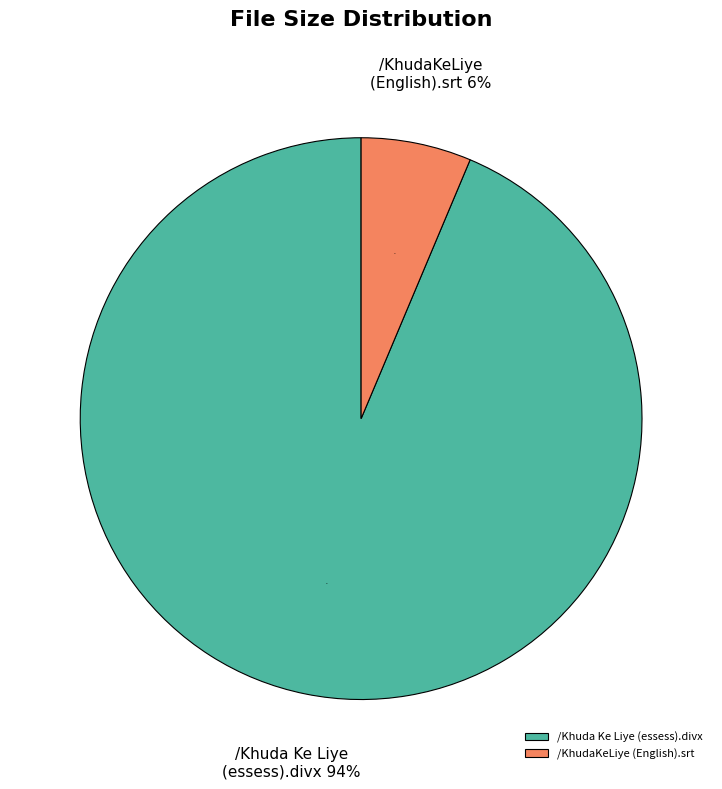

To the nearest percent, what portion does /KhudaKeLiye (English).srt represent?

6%